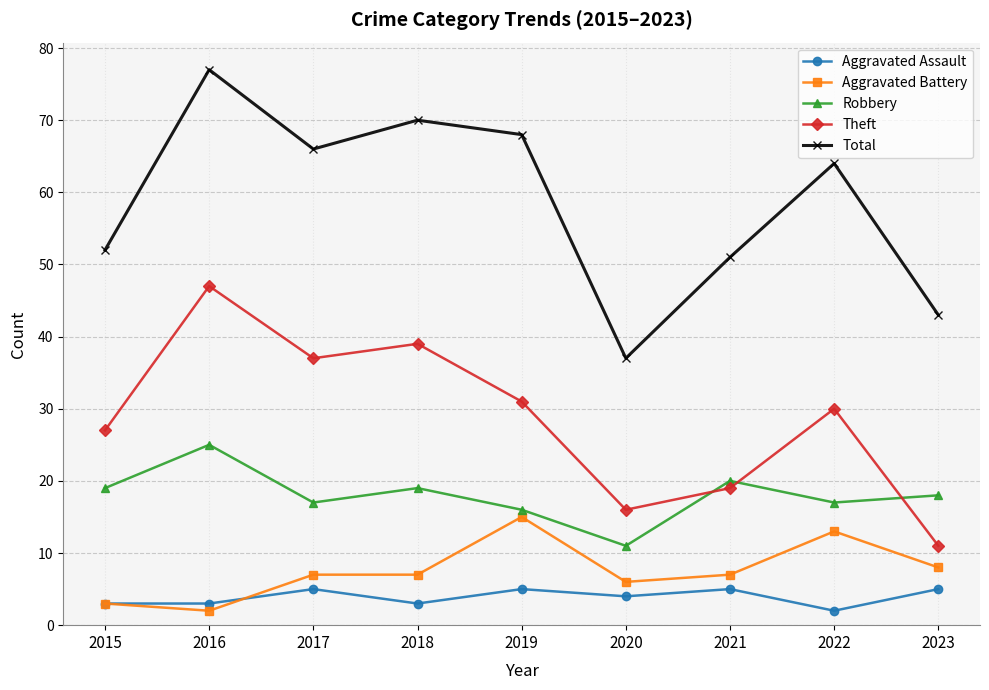

Is the value of Aggravated Battery at 2019 greater than the value of Robbery at 2016?

No